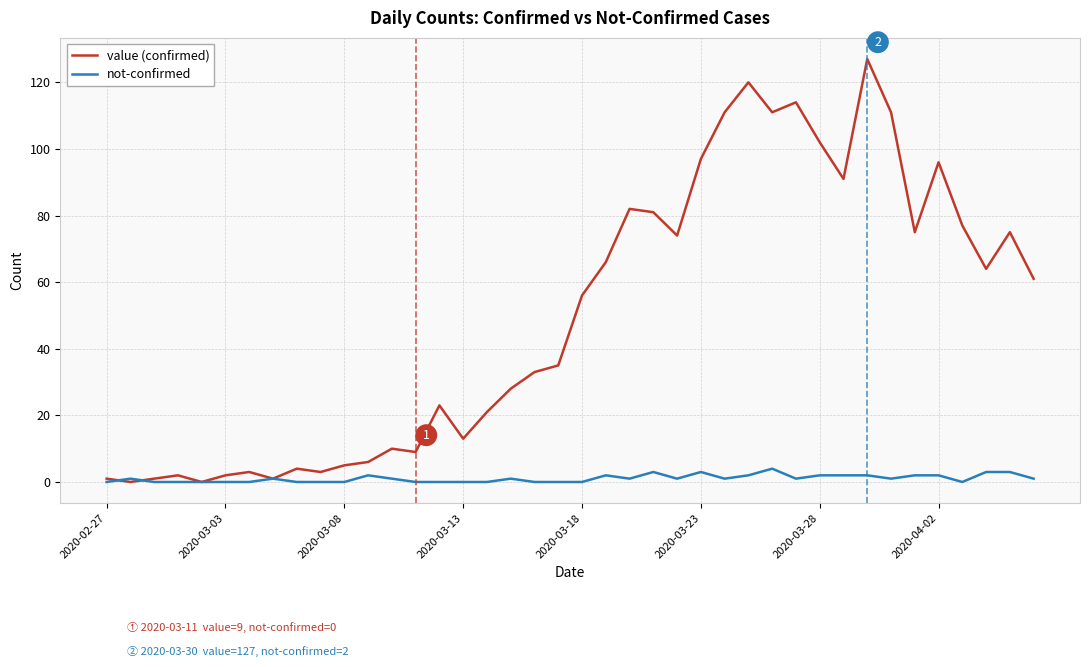

Which series has the widest spread of values?

value (confirmed)